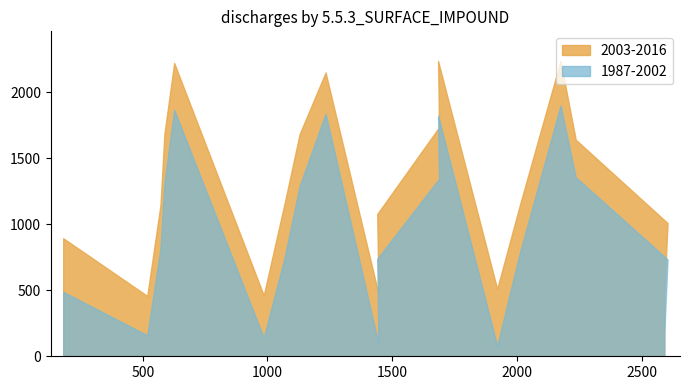

What is the difference between the highest and lowest values at 2236?

284